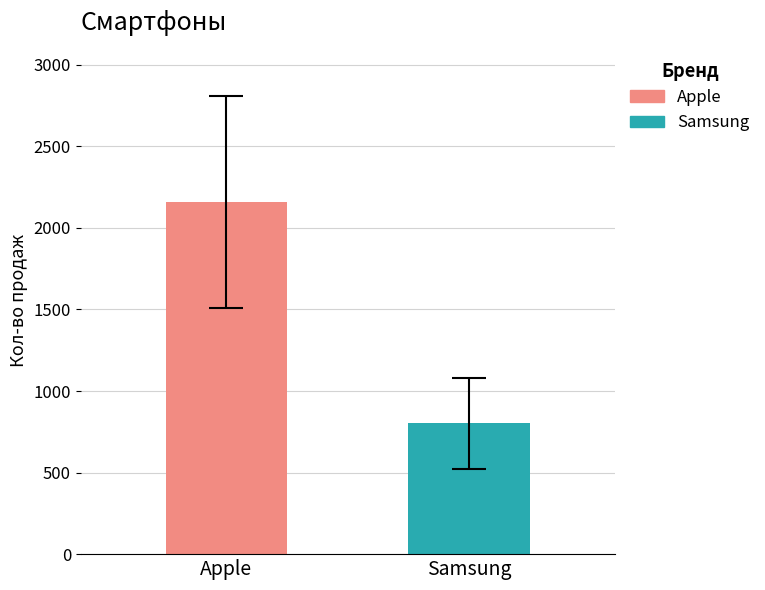

List the series in order of their peak value, highest first.

Apple, Samsung